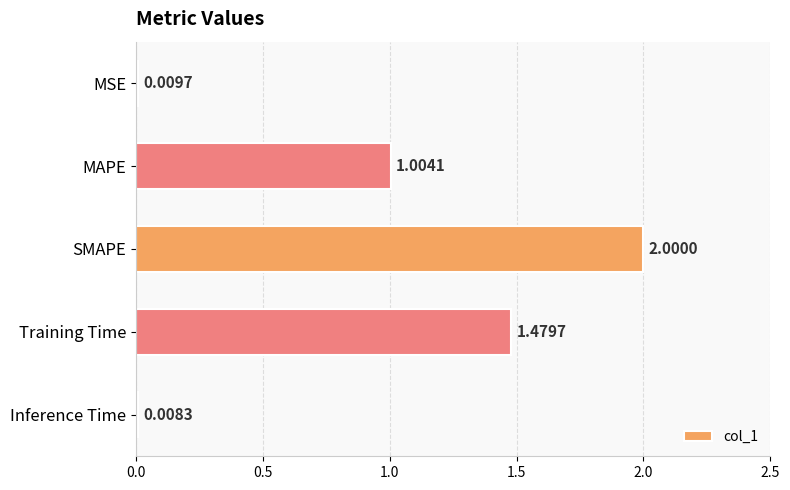

How many data points are above 1?

3